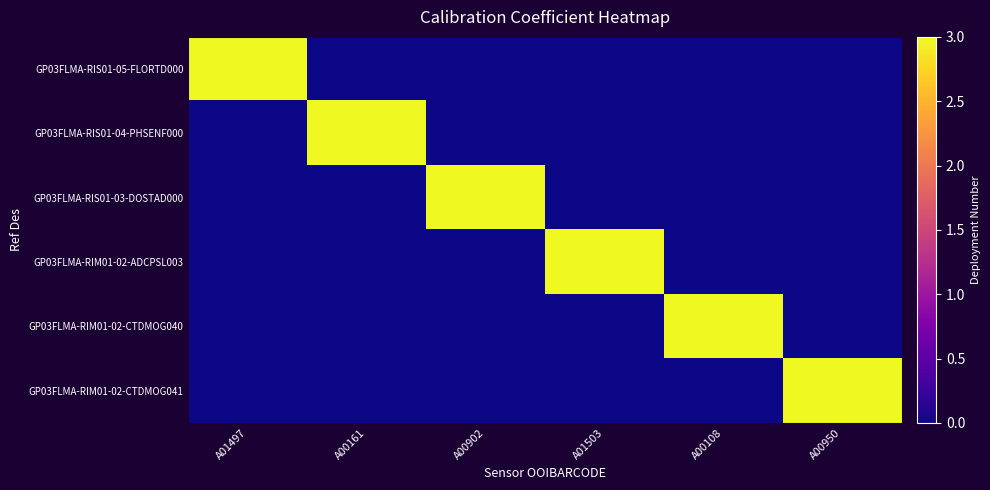

At which category is the sum across all series the highest?

A01497